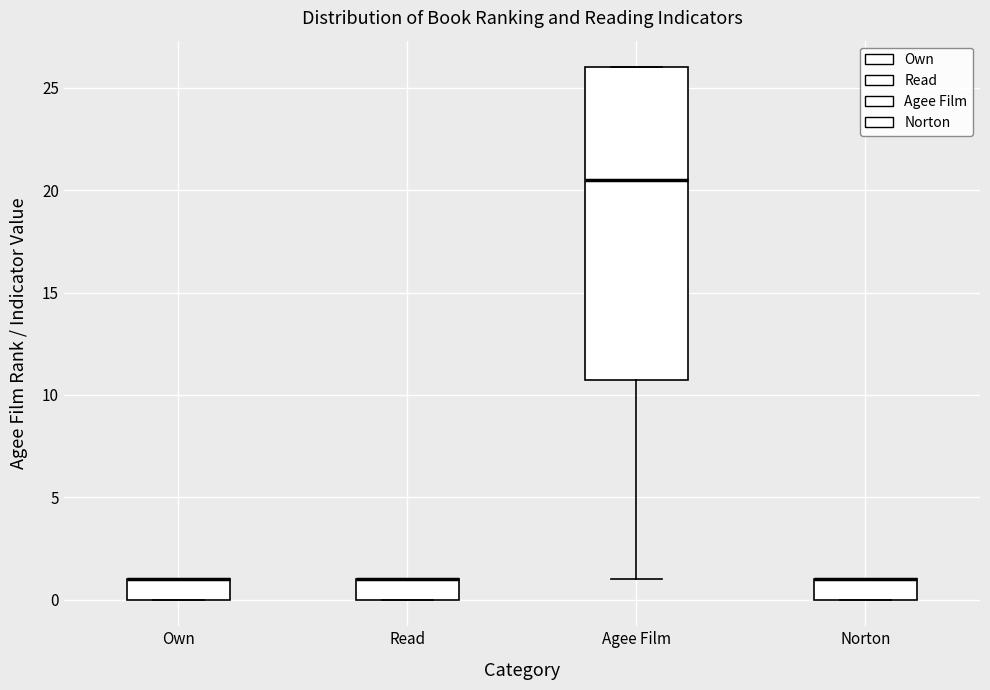

Reading left to right, read every box against the y-axis: the position of its median line, the range the box covers, and the ends of its whiskers. The values are not printed on the chart, so give them approximately, as read against the axis.

Own: median 1.0 (drawn on the box's upper edge), box 0.0 to 1.0, whiskers 0.0 to 1.0
Read: median 1.0 (drawn on the box's upper edge), box 0.0 to 1.0, whiskers 0.0 to 1.0
Agee Film: median 20.5, box 11.0 to 26.0, whiskers 1.0 to 26.0
Norton: median 1.0 (drawn on the box's upper edge), box 0.0 to 1.0, whiskers 0.0 to 1.0